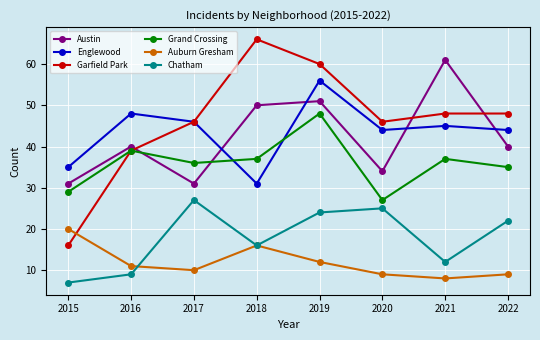

Read the Austin value at 2018.

50